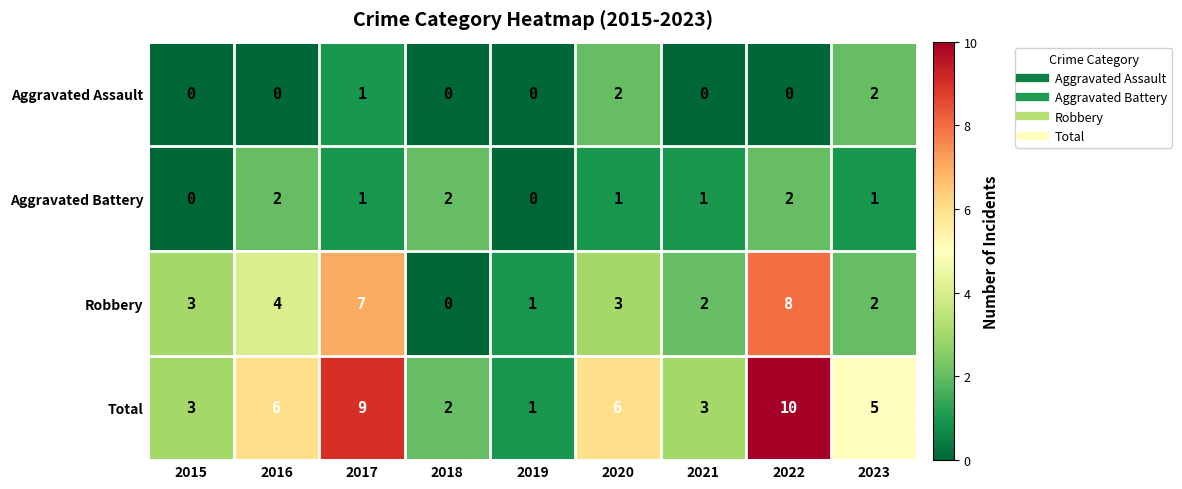

What is the highest value of the Total series?

10